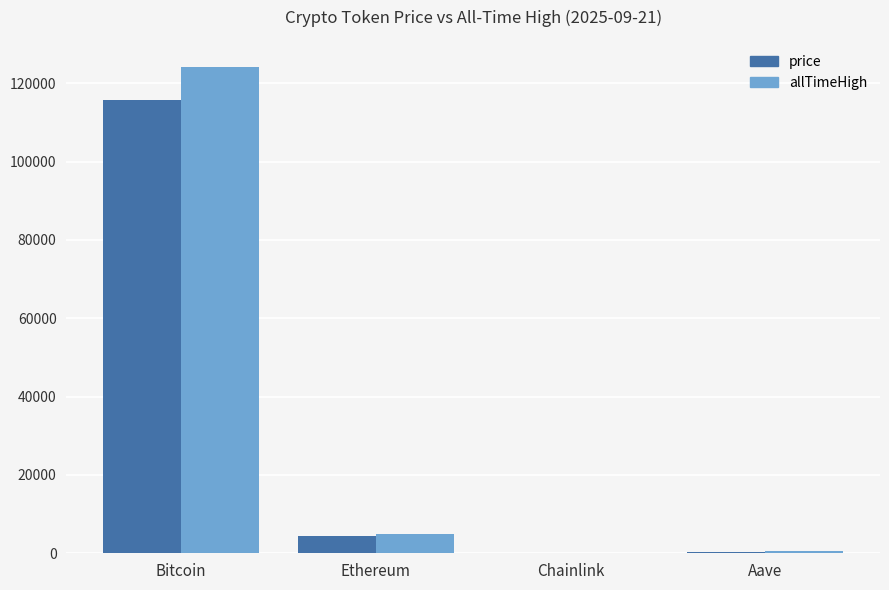

How many groups of bars are there?

4